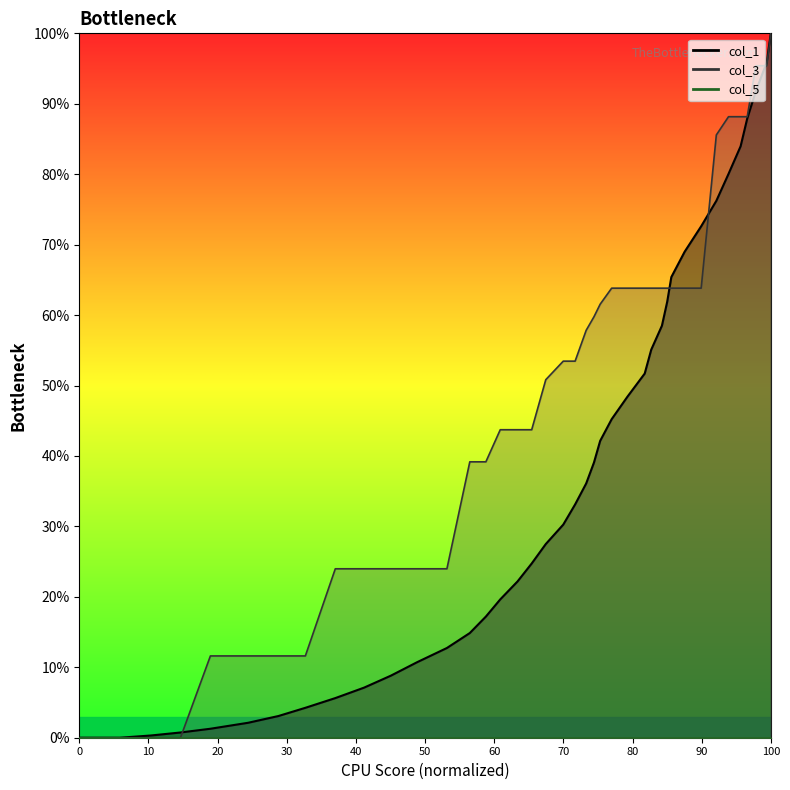

Reading left to right, what are all the values shown in this chart?

col_1: 0.0	0.0	0.3	0.7	1.3	2.1	3.1	4.2	5.6	7.1	8.8	10.7	12.7	14.9	17.2	19.6	22.2	24.7	27.5	30.3	33.1	36.1	39.1	42.1	45.2	48.4	51.7	55.1	58.5	61.9	65.4	69.0	72.6	76.2	80.0	84.0	87.9	91.8	95.9	100.0
col_3: 0.0	0.0	0.0	0.0	11.6	11.6	11.6	11.6	24.0	24.0	24.0	24.0	24.0	39.2	39.2	43.7	43.7	43.7	50.8	53.5	53.5	57.8	59.8	61.5	63.8	63.8	63.8	63.8	63.8	63.8	63.8	63.8	63.8	85.6	88.2	88.2	88.2	95.4	95.4	100.0